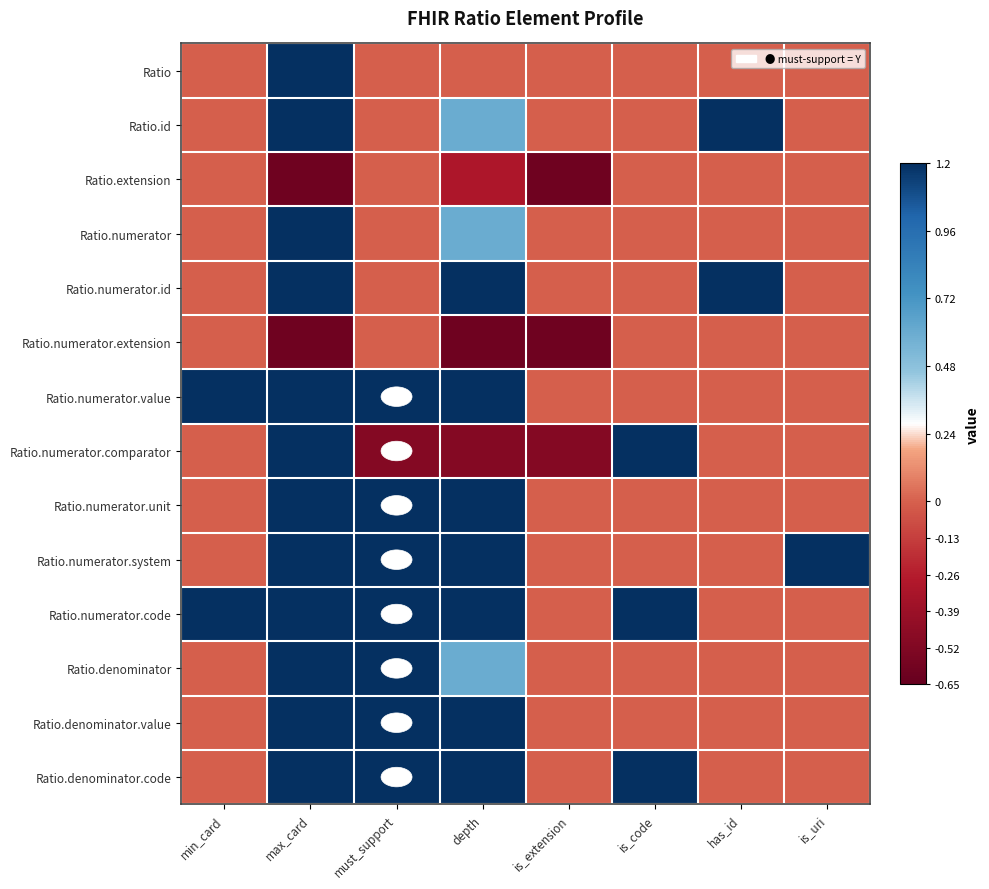

Which has a higher value, is_code or is_extension?

is_code